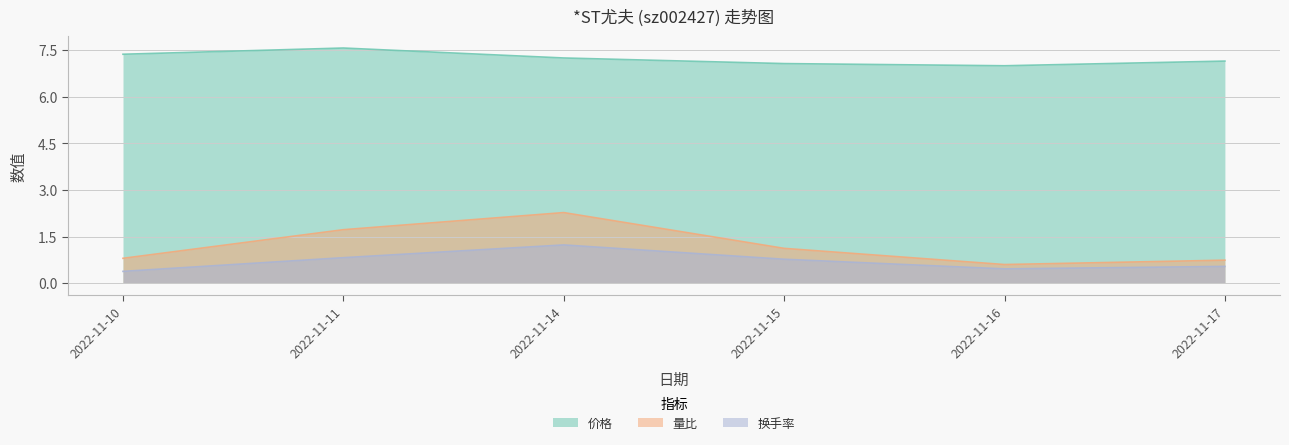

True or false: 价格 and 量比 cross at least once.

False